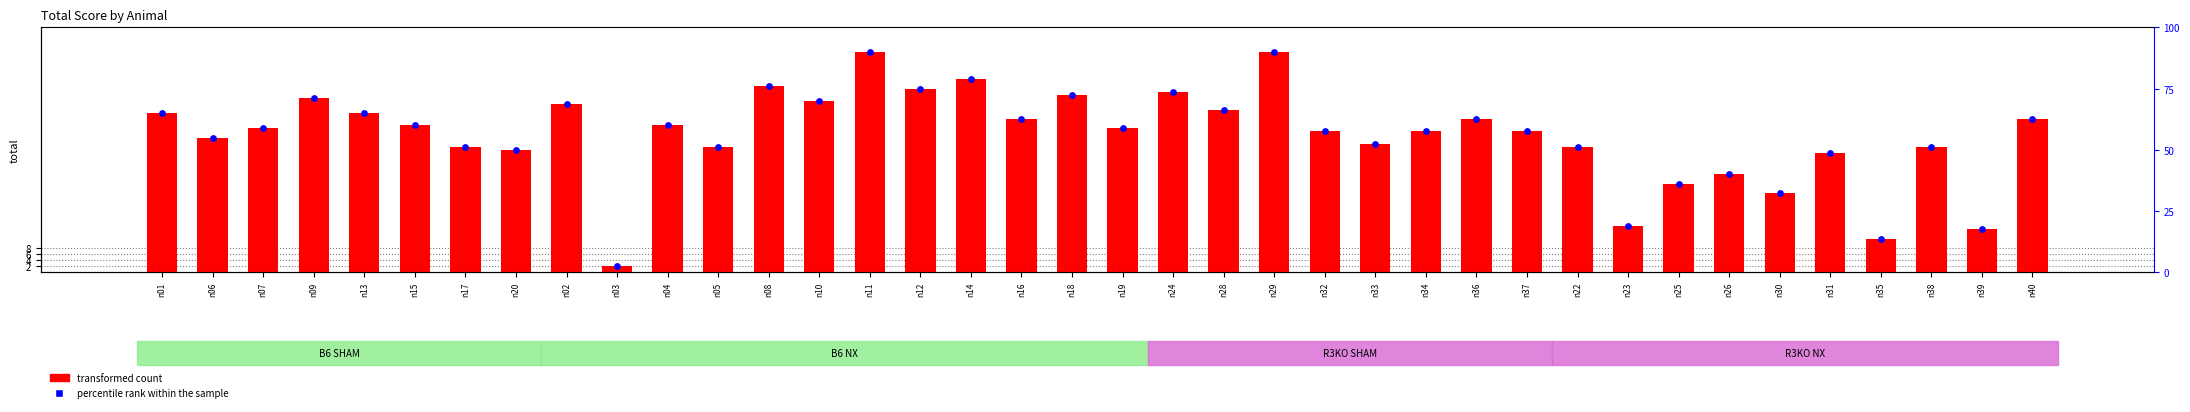

At how many categories does at least one series exceed 47?

18